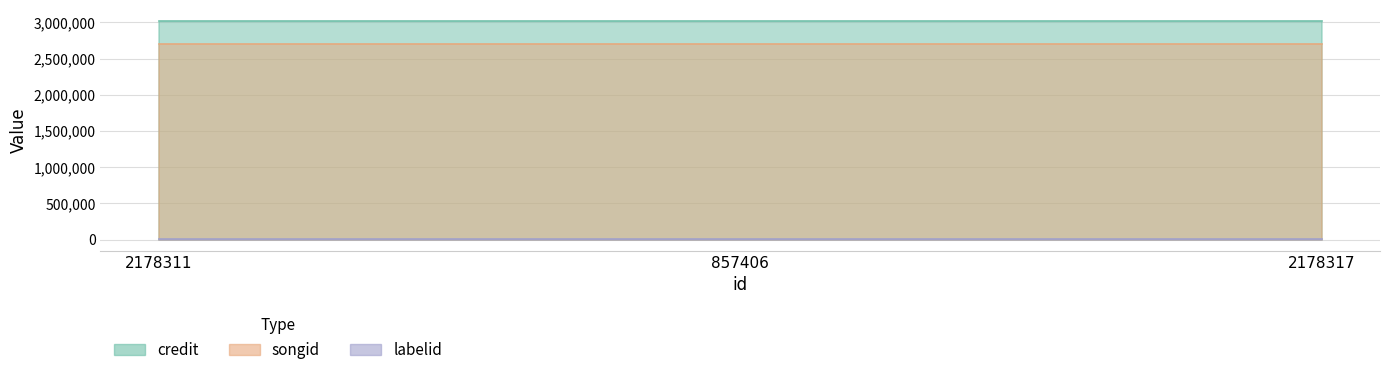

What position from the right is 2178311?

3